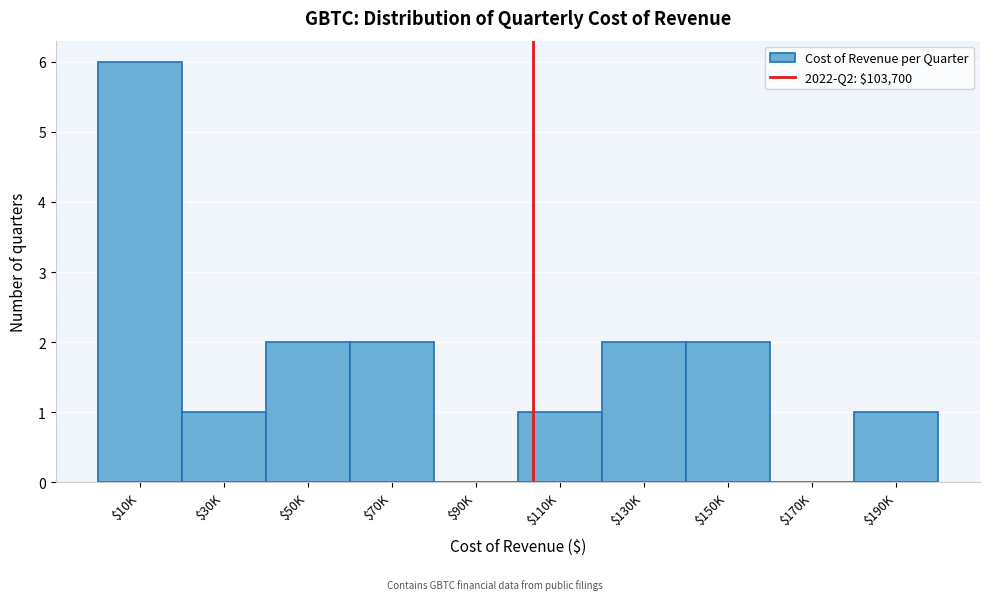

The value at $90K is 0. True or false?

True